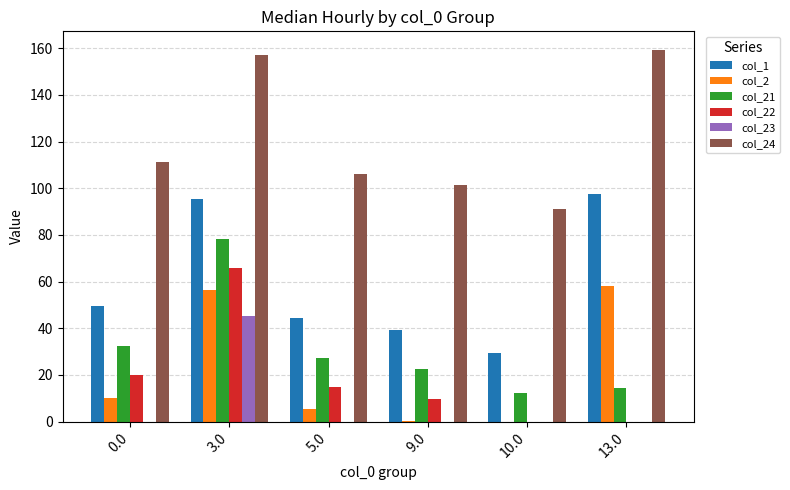

How many data points in col_22 are above 14?

3